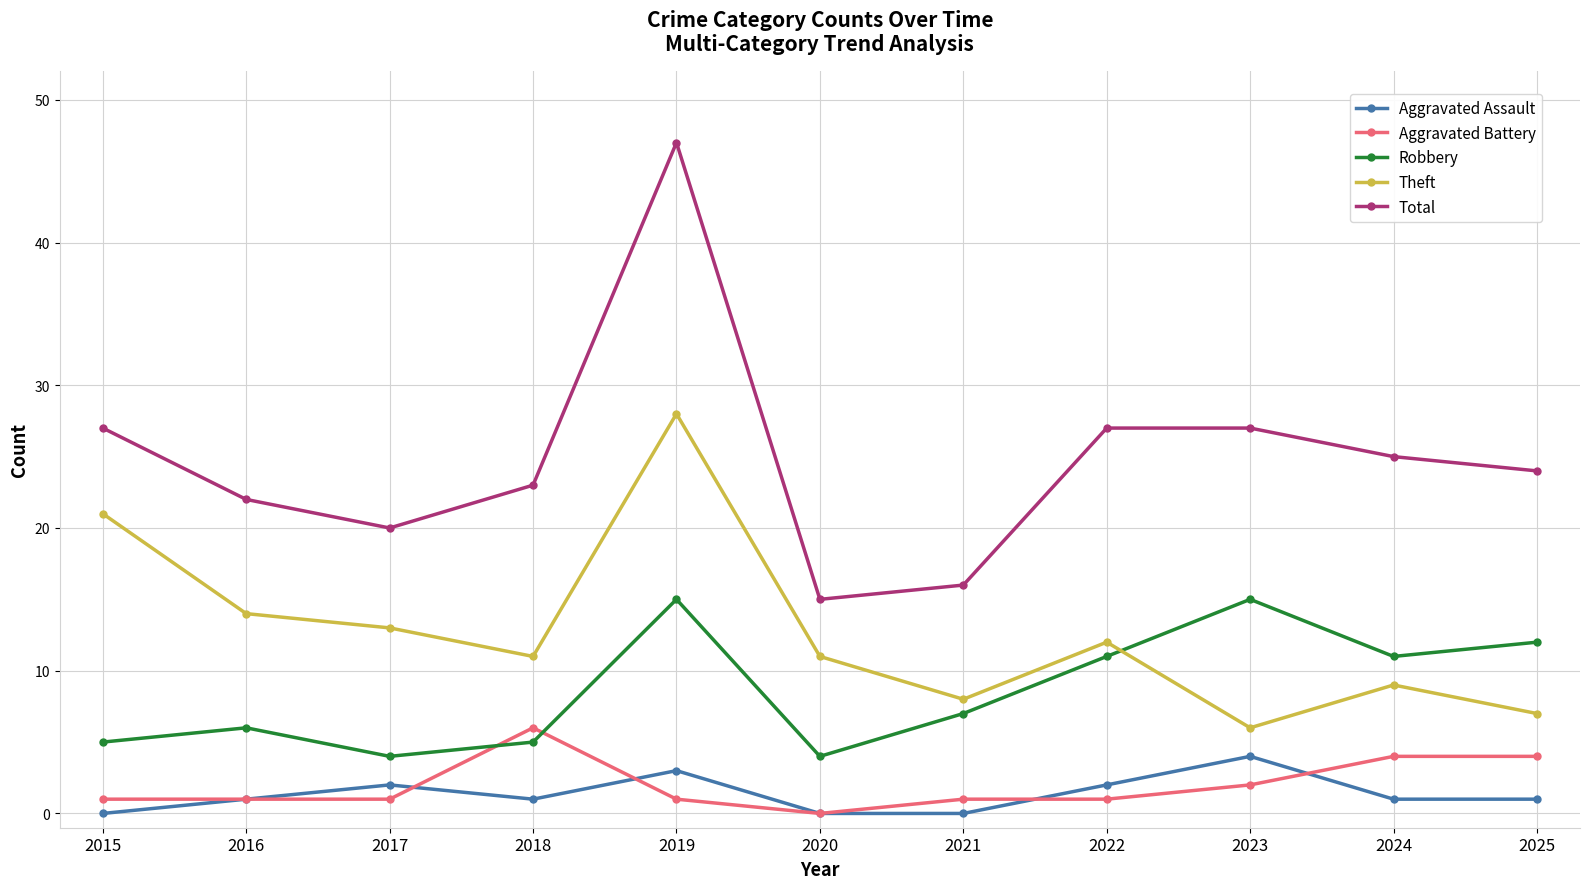

Does the chart display data point markers on the line(s)?

Yes